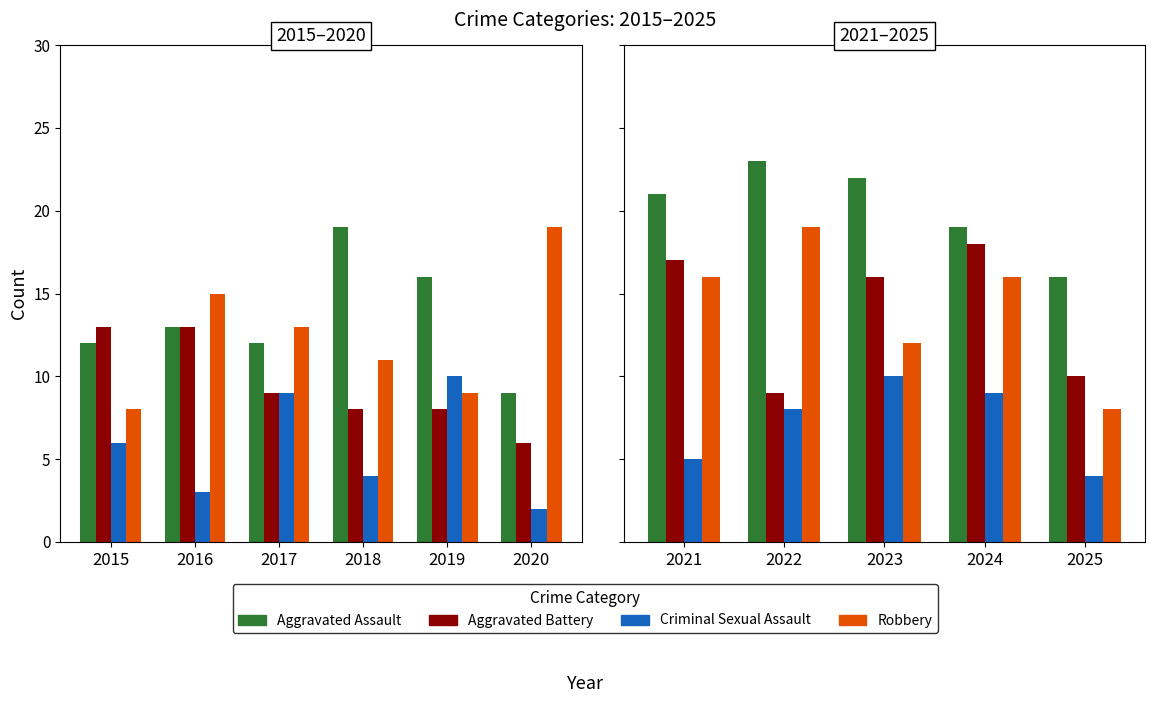

How many distinct data groups are displayed?

4